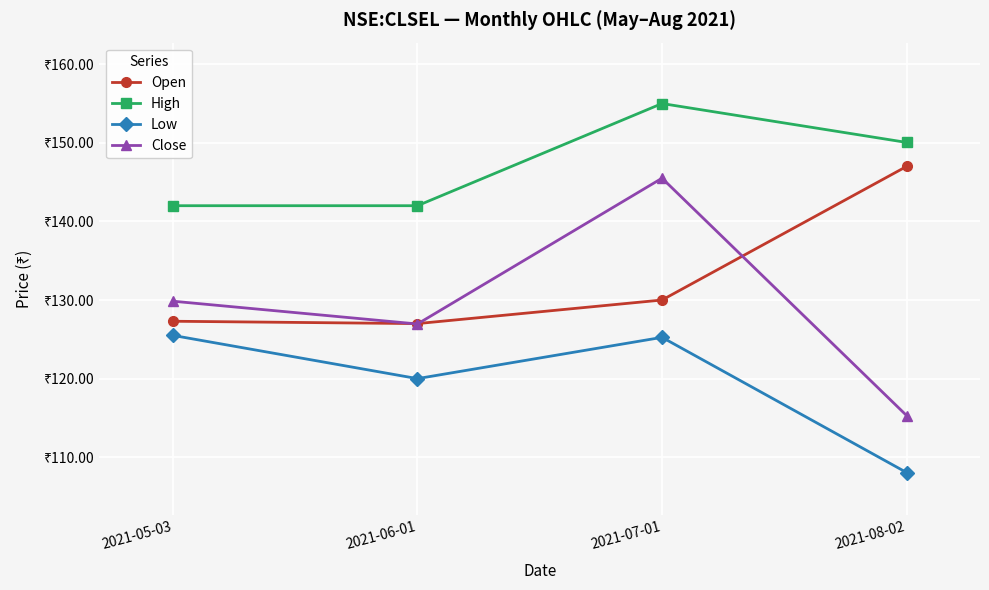

What is the total value across all series at 2021-05-03?

524.6